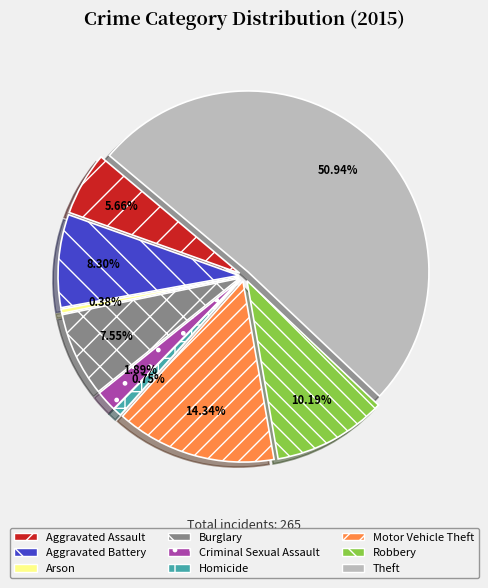

How many segments does this pie chart have?

9